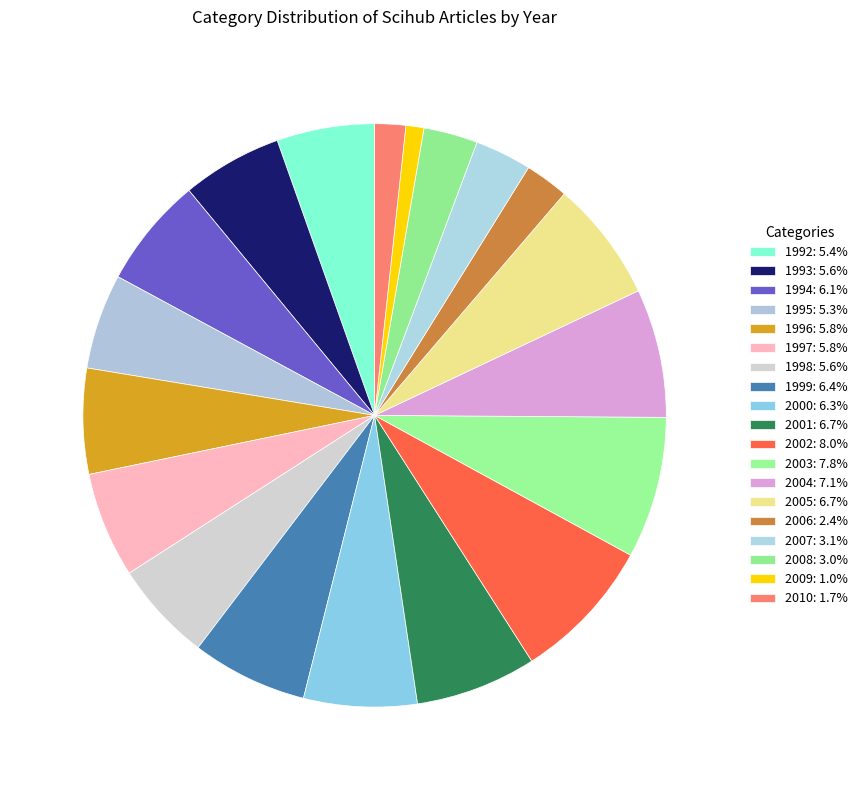

Rank the categories by value from lowest to highest.

2009, 2010, 2006, 2008, 2007, 1995, 1992, 1993, 1998, 1996, 1997, 1994, 2000, 1999, 2001, 2005, 2004, 2003, 2002